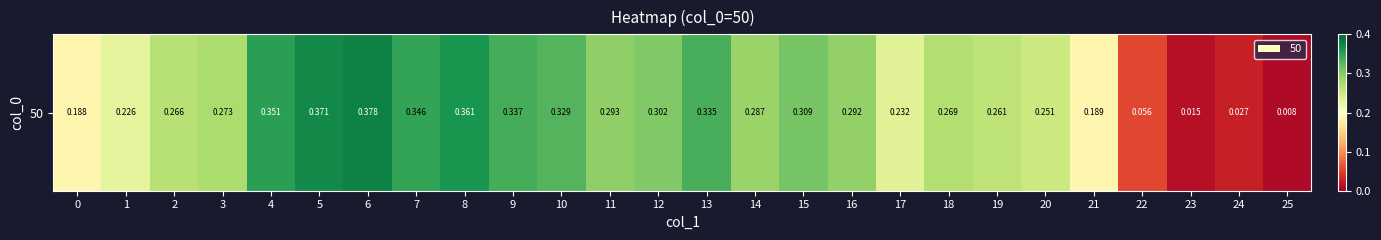

What is the difference between the second highest and minimum values?

0.4